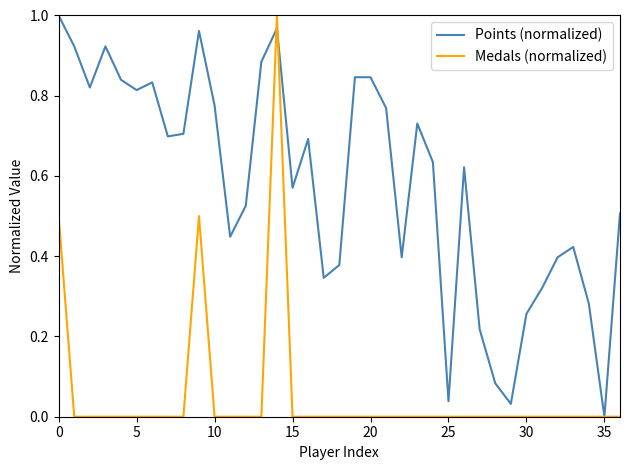

List the series in order of their overall mean, lowest first.

Medals (normalized), Points (normalized)